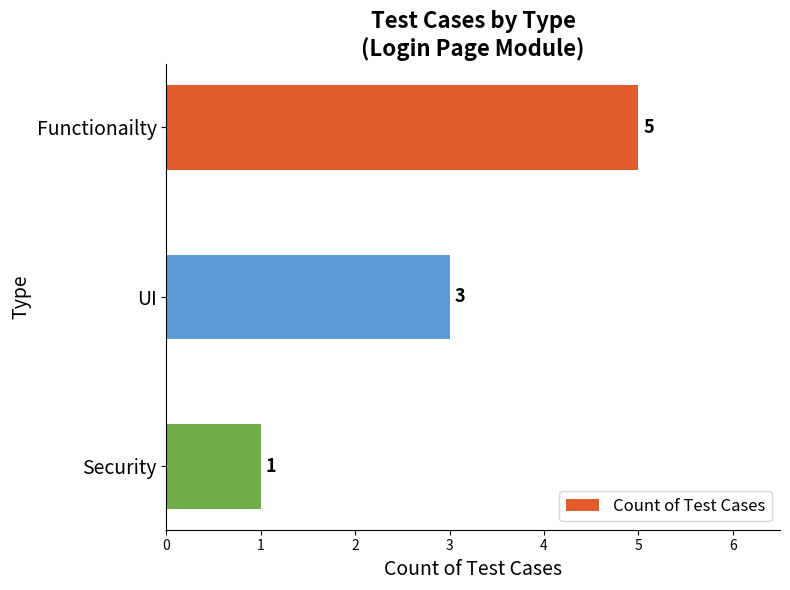

What is the average value?

3